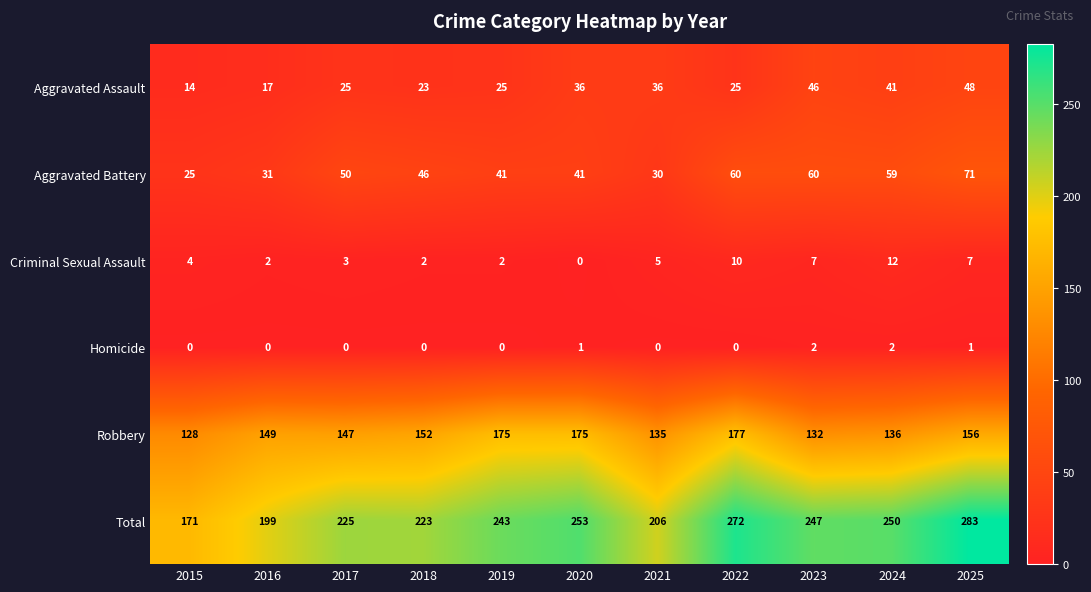

How many Homicide values are between 0 and 1?

9